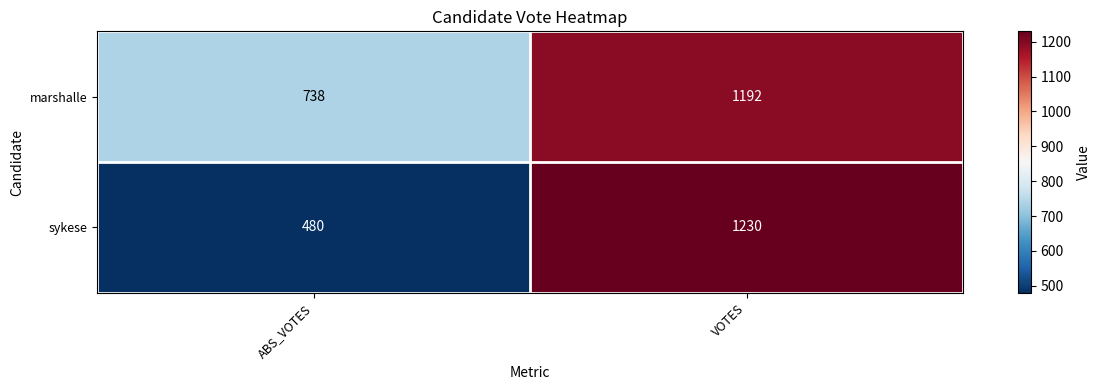

The value of marshalle at VOTES is 1666. True or false?

False